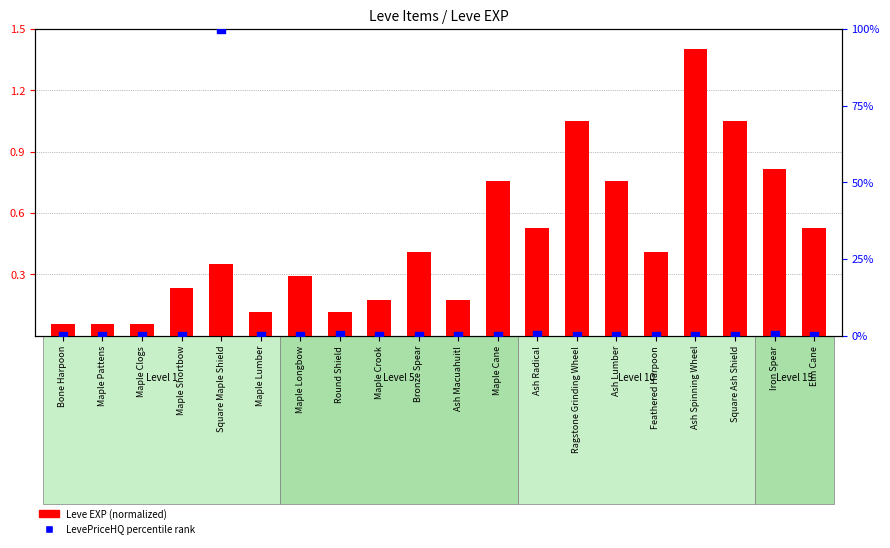

At which category is the sum across all series the highest?

Square Maple Shield